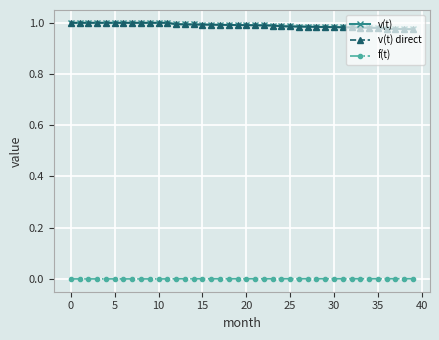

At which label does v(t) reach its minimum?

39